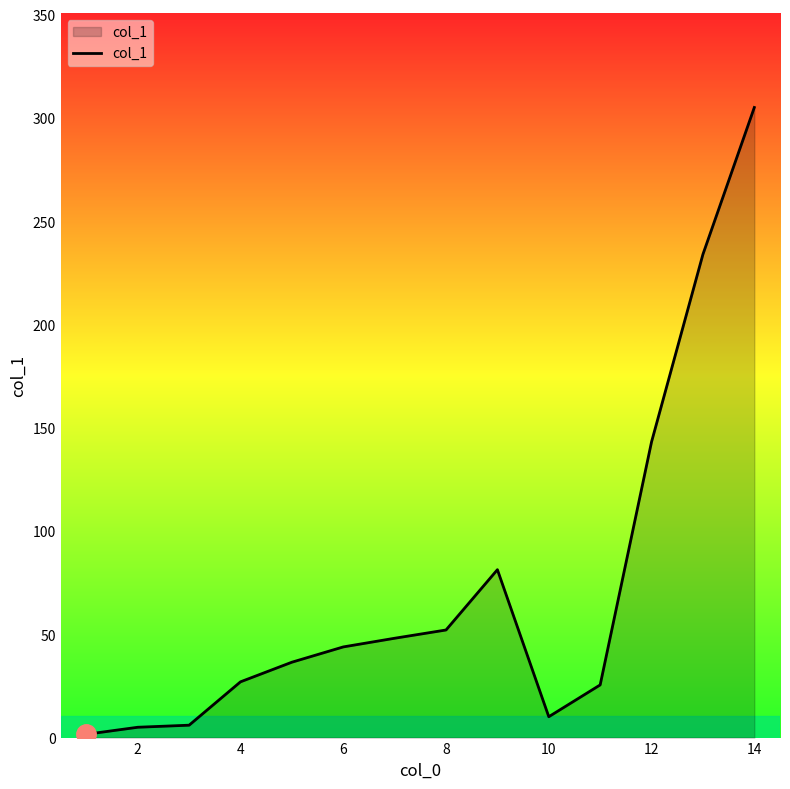

Does the chart display data point markers on the line(s)?

No